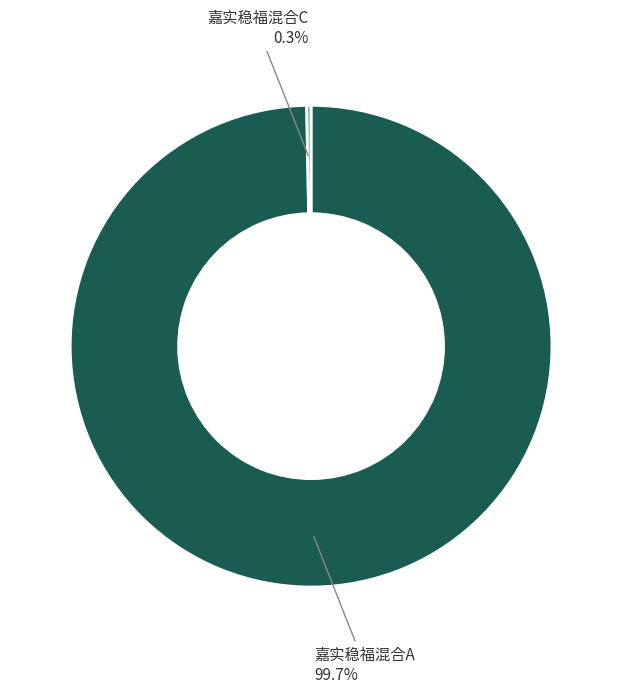

Is there any slice that represents more than half of the pie?

Yes